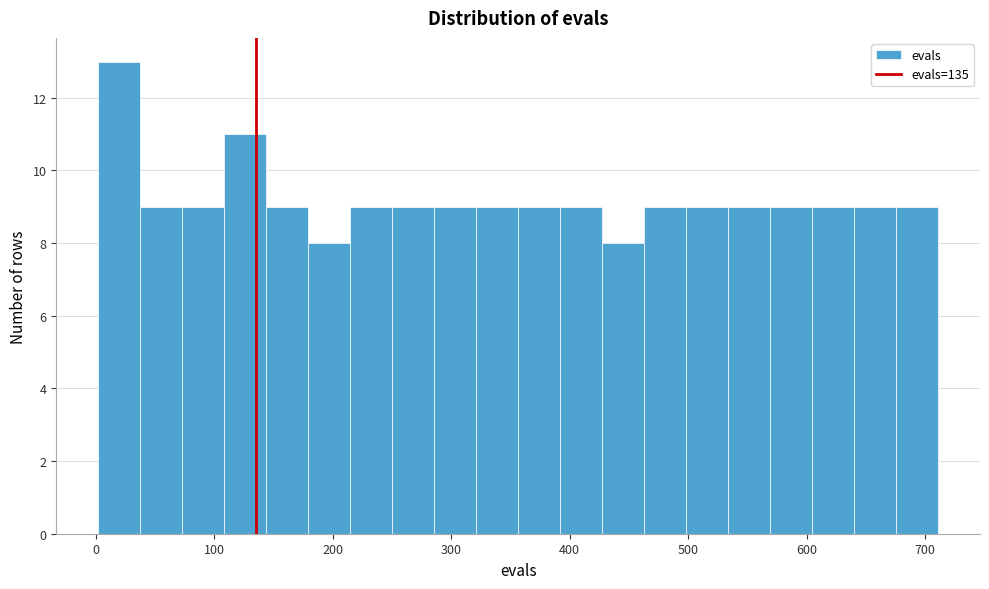

Read against the x-axis, roughly where is the centre of the tallest bar?

20